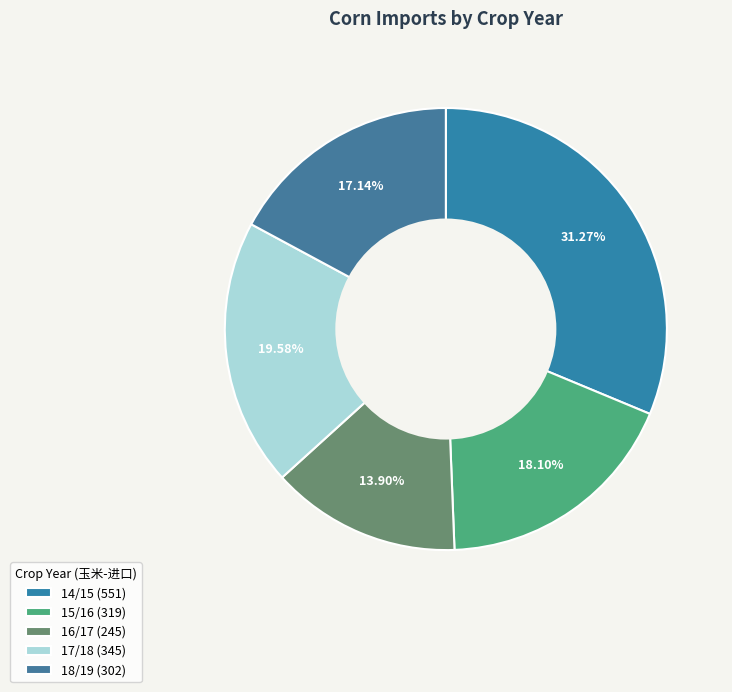

Is there a majority slice in this chart?

No